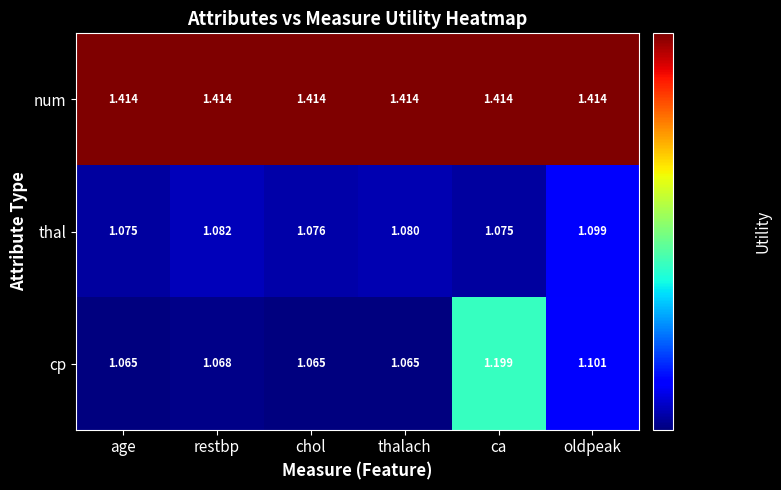

Which series changed the most between chol and oldpeak?

cp